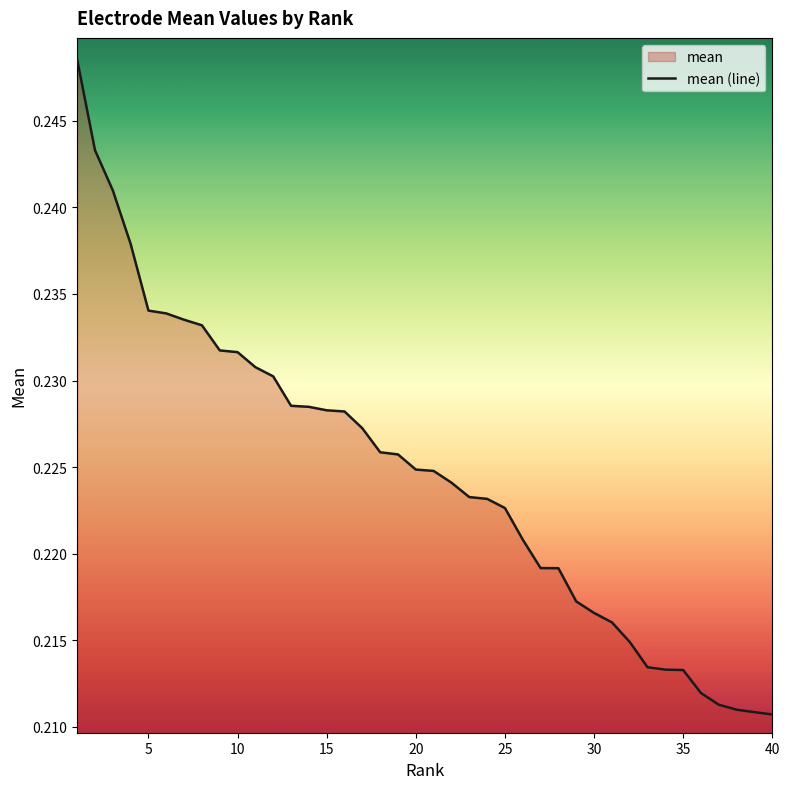

What is the smallest value displayed?

0.2